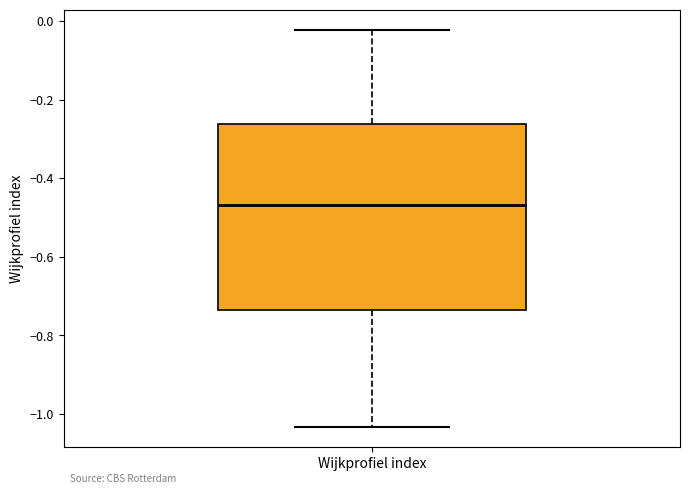

Read this box plot against the y-axis: the position of the median line, the range covered by the box, and the ends of both whiskers. The values are not printed on the chart, so give them approximately, as read against the axis.

median -0.46, box -0.74 to -0.26, whiskers -1.04 to -0.02